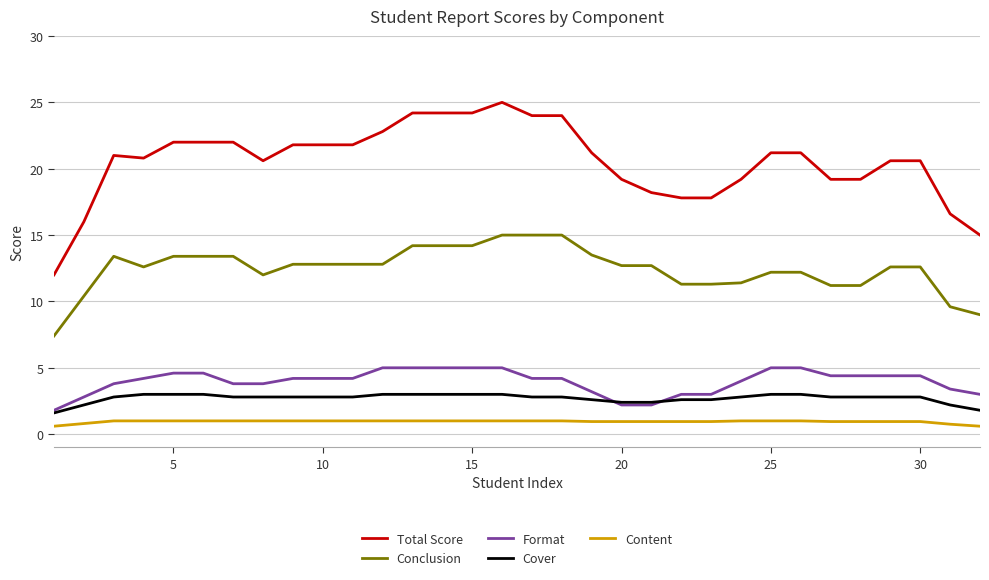

Which series has the largest total across all categories?

Total Score